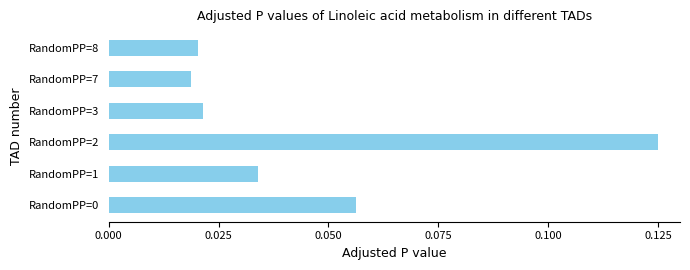

Are the bars grouped side by side (vs. stacked)?

No